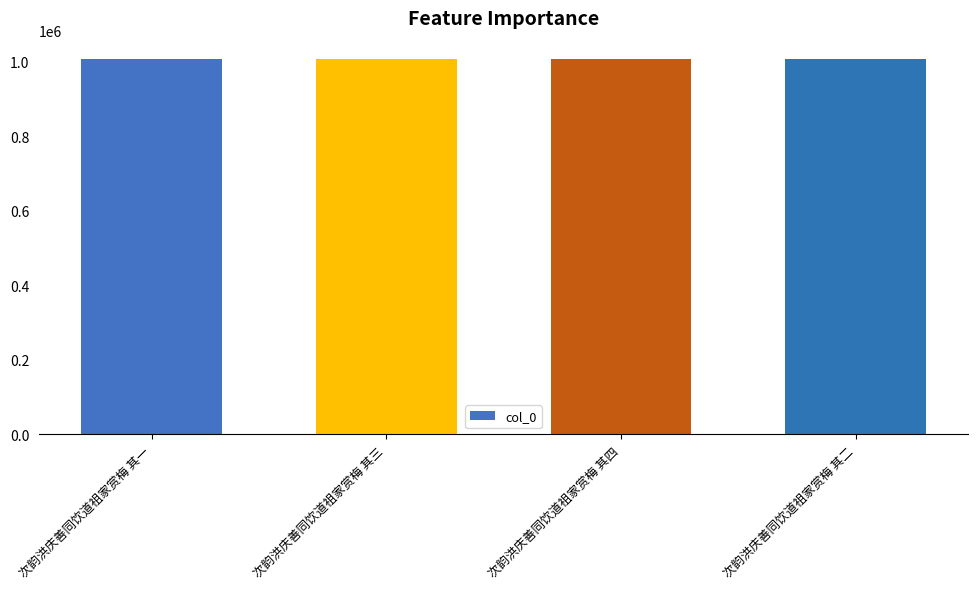

The chart shows a value of 353174 at 次韵洪庆善同饮道祖家赏梅 其二. True or false?

False